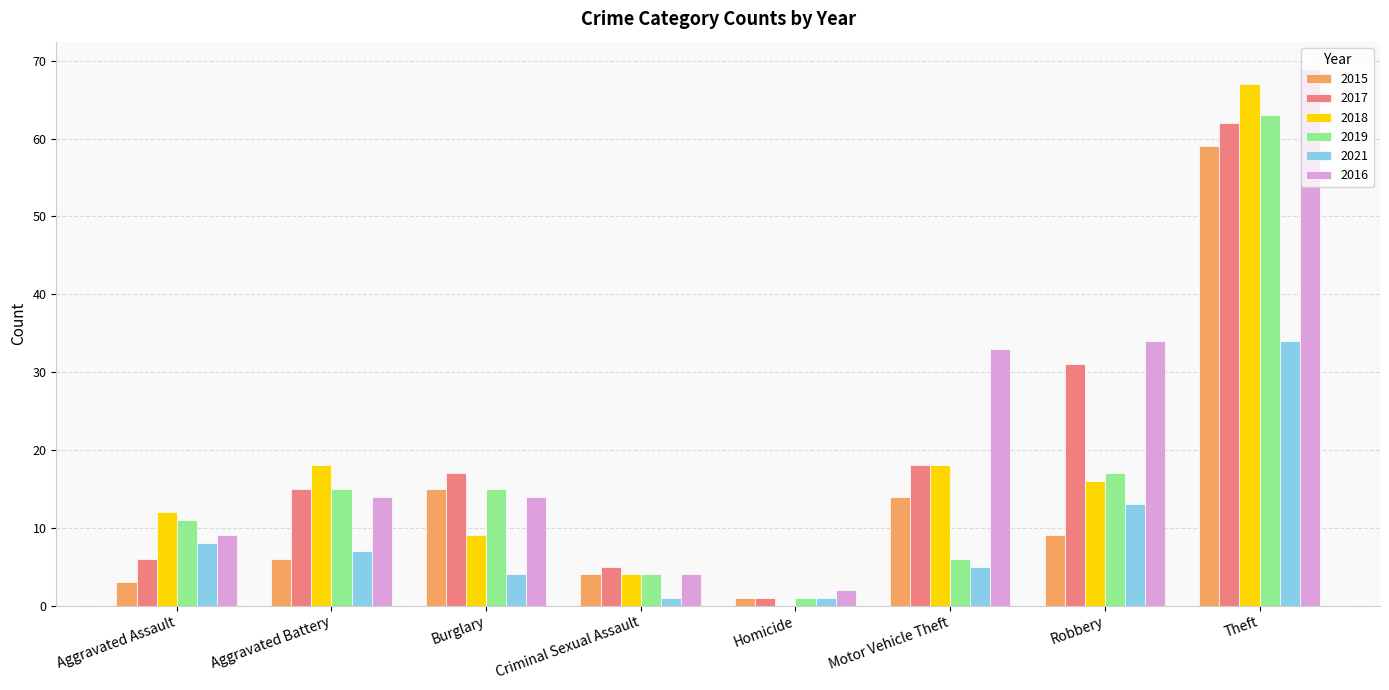

Between Motor Vehicle Theft and Theft, which series saw the biggest shift?

2019